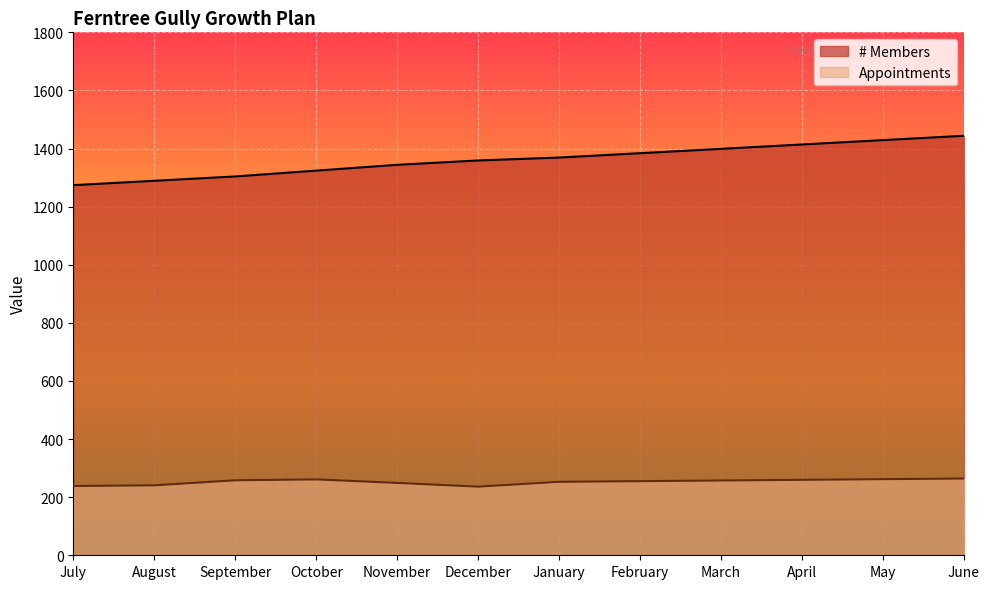

Which series changed the most between February and April?

# Members